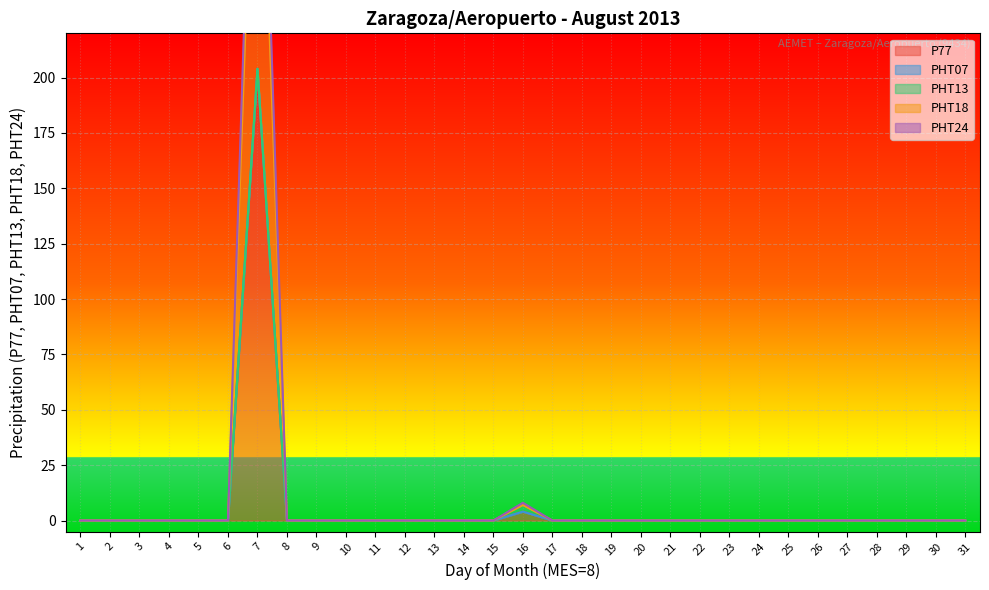

What is the average value of the P77 series?

7